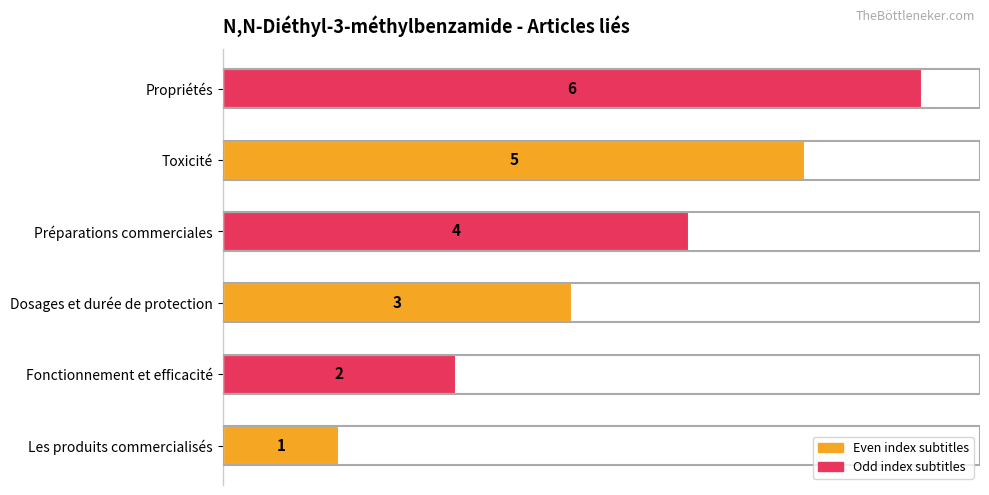

At which category does the chart reach its peak across all series?

Propriétés